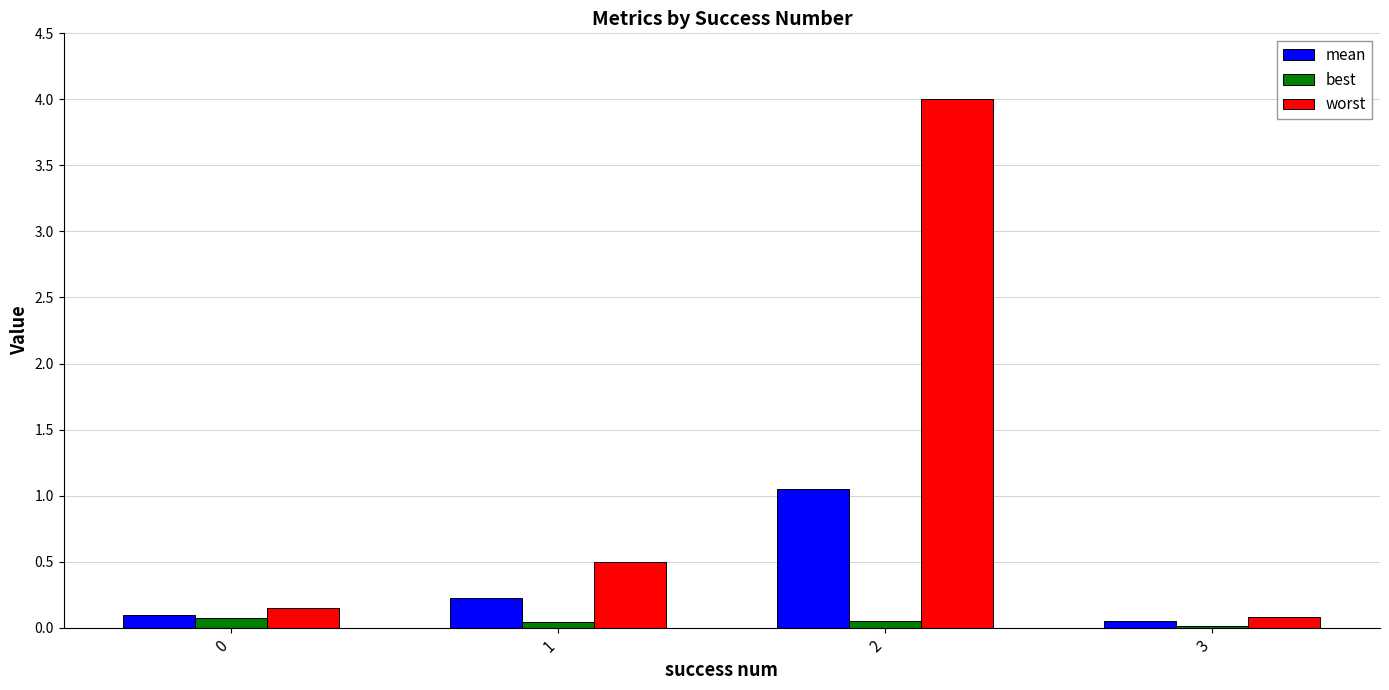

What is the average value of the mean series?

0.4